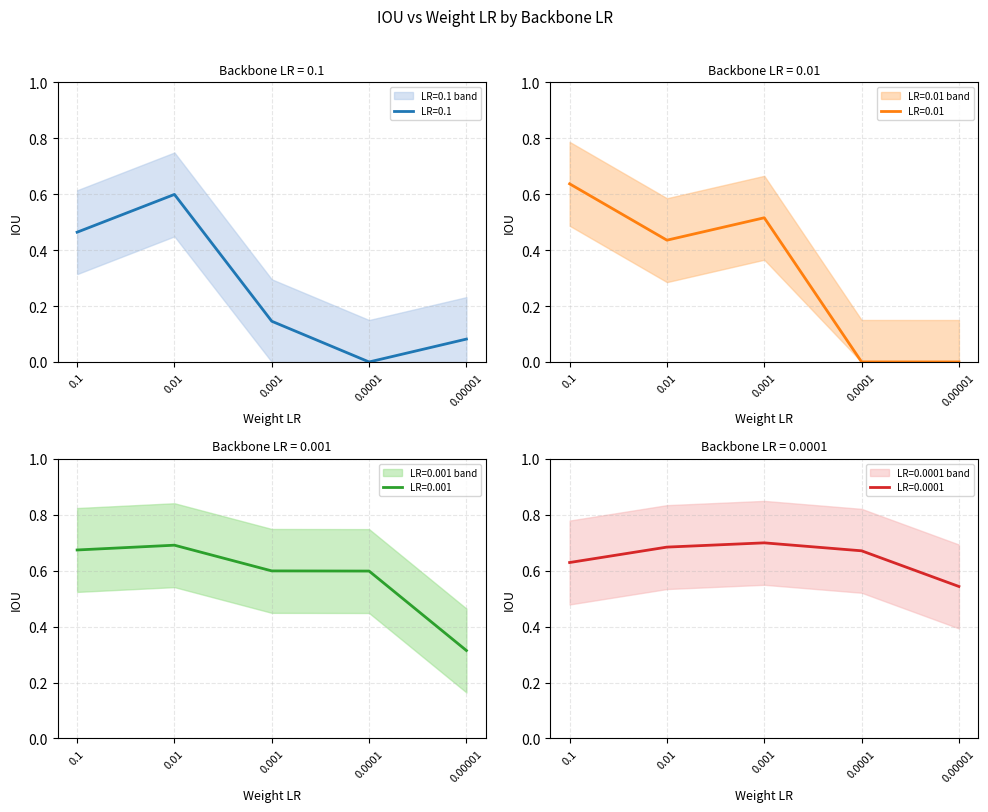

What are all the series names shown in the legend?

0.1, 0.01, 0.001, 0.0001